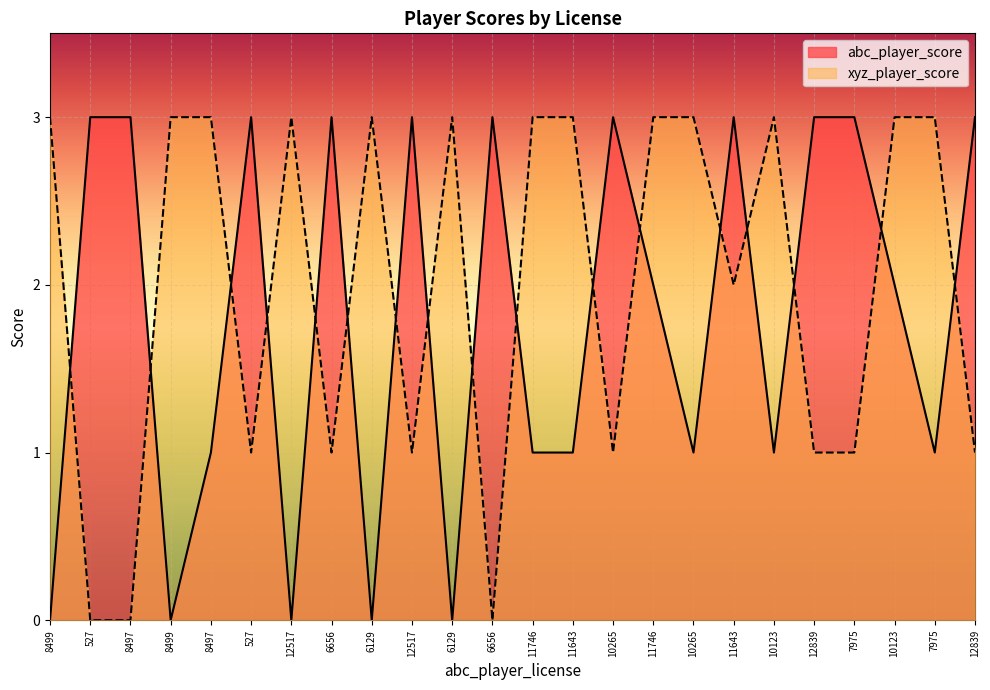

Which series ends up on top after the final intersection of abc_player_score and xyz_player_score?

abc_player_score